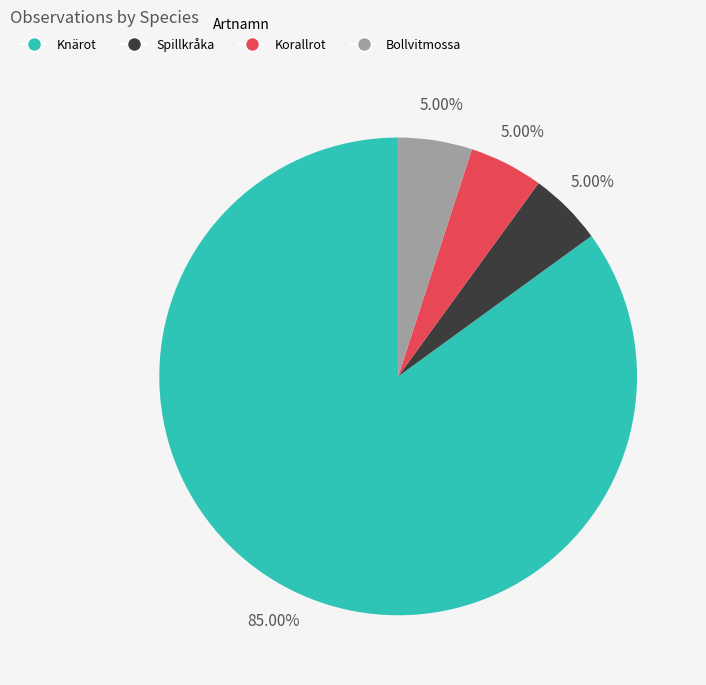

Which category accounts for the majority?

Knärot